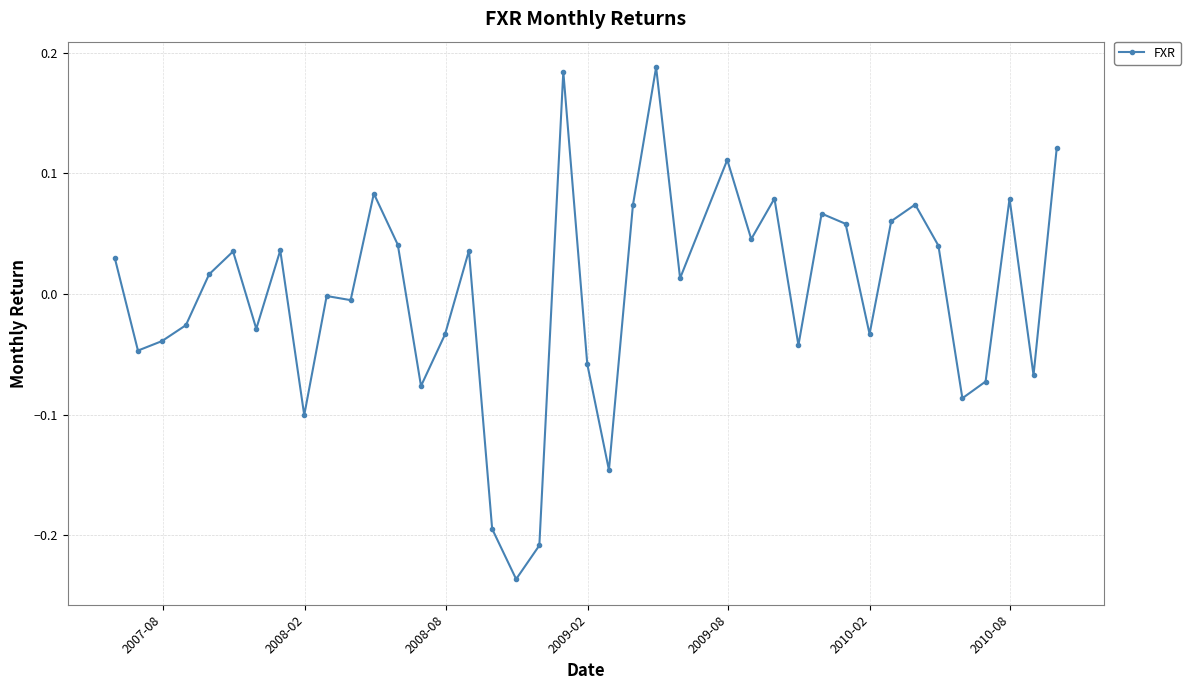

What is the difference between the second highest and minimum values?

0.4